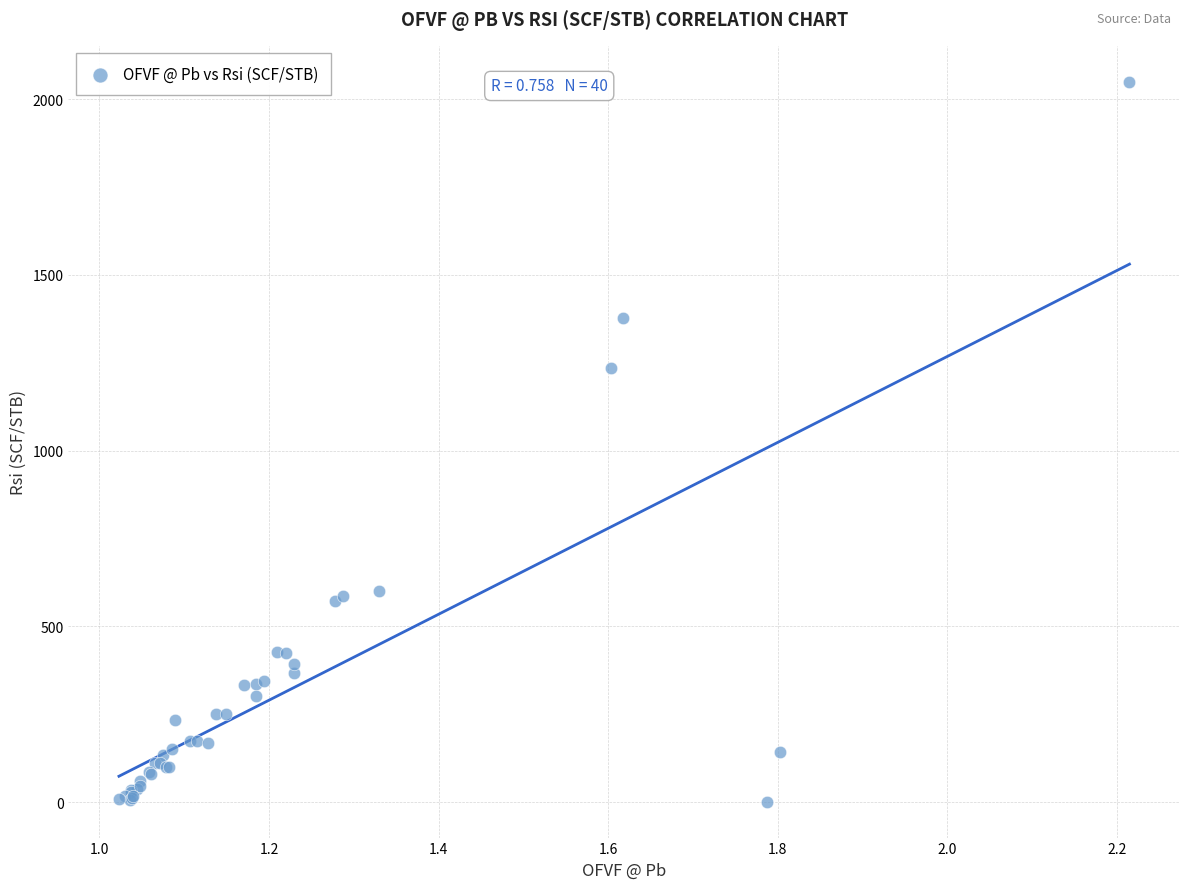

What Y value in the scatter plot is closest to 1025?

1236.0